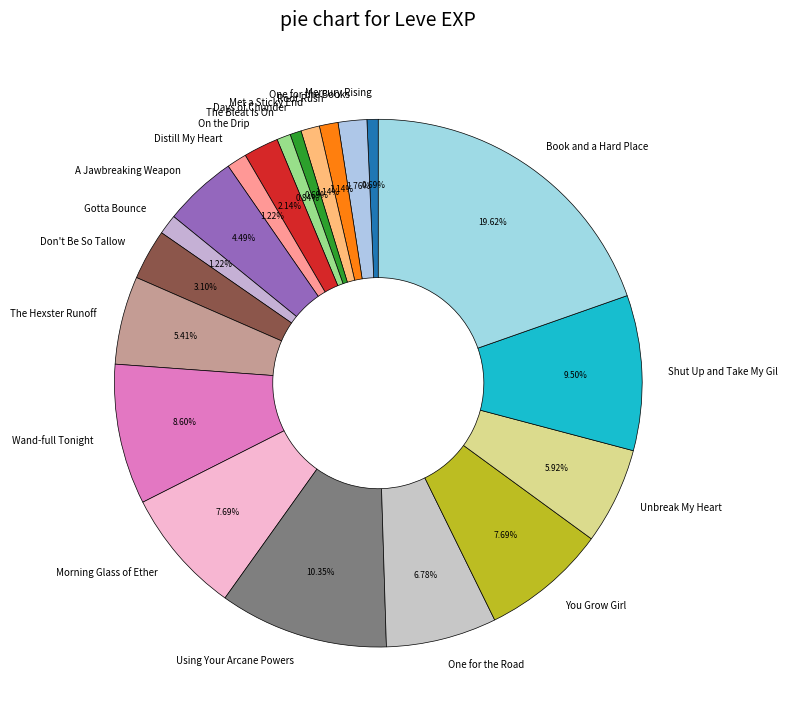

How many slices are in this pie chart?

20